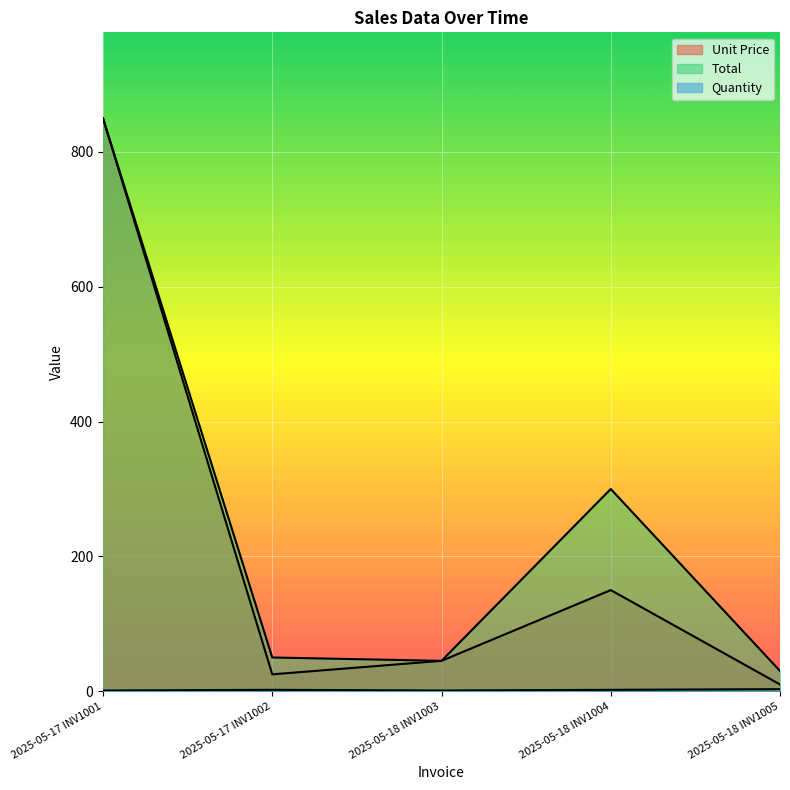

How many lines are shown in the chart?

3